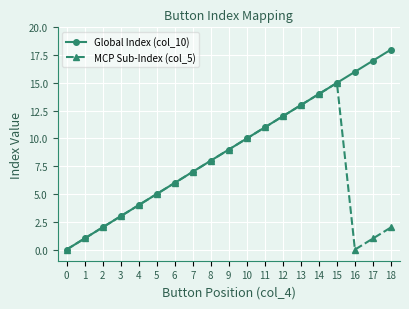

How many data points does each series have?

19